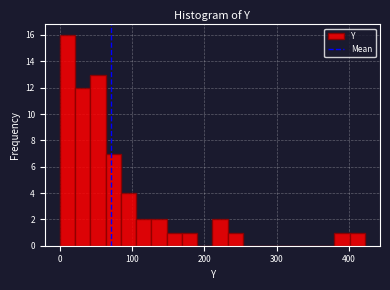

Read against the x-axis, roughly where is the centre of the tallest bar?

10